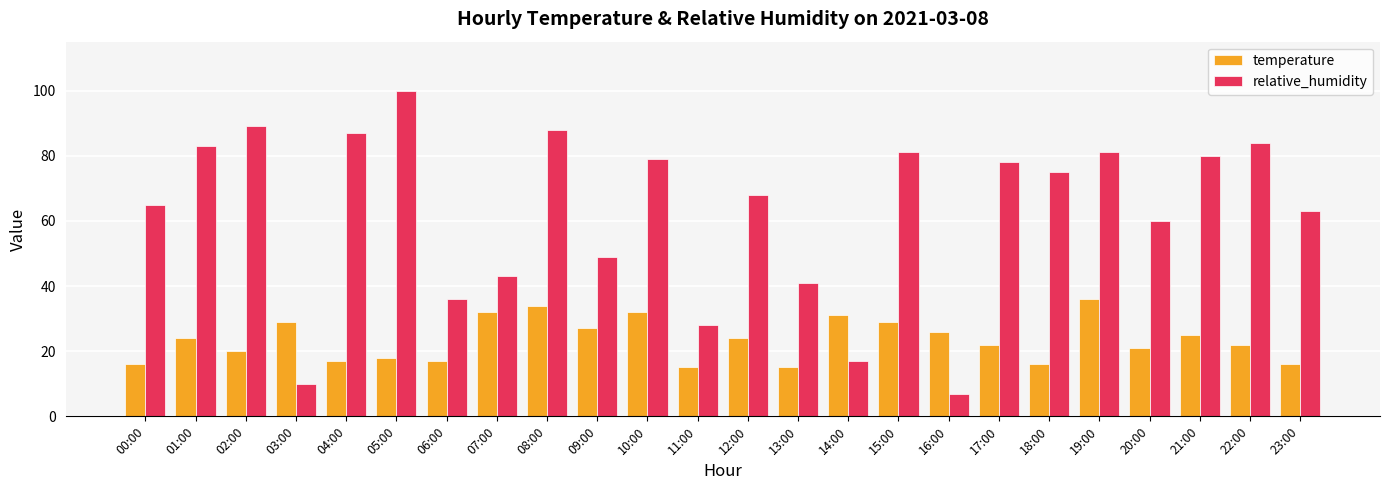

How many data points in temperature are less than 24?

12